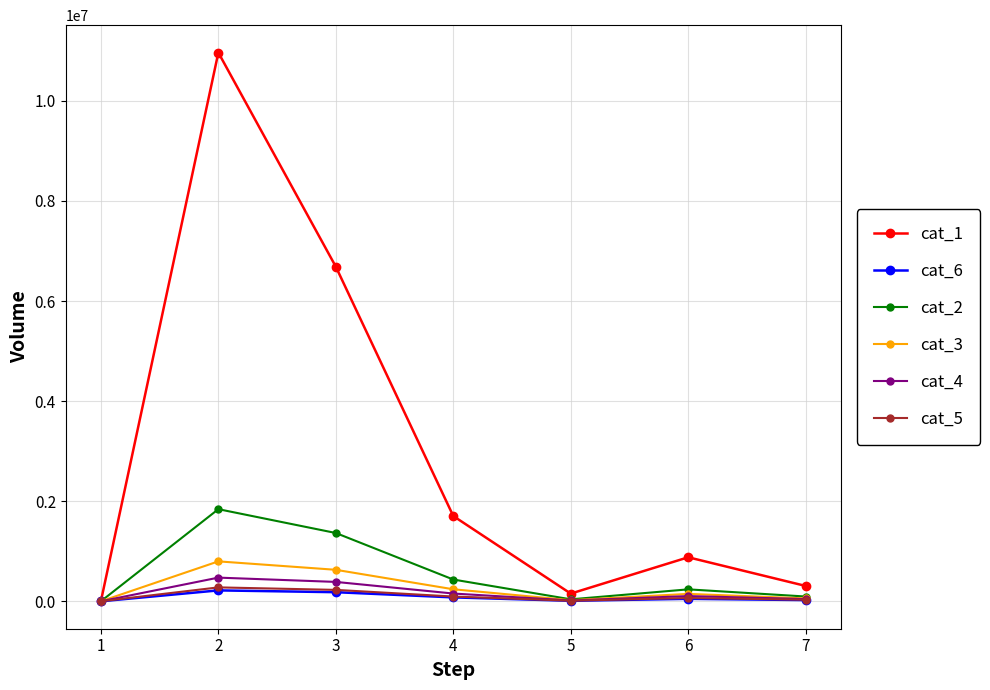

What is the value of the cat_1 point at the 3rd from the left?

6685606